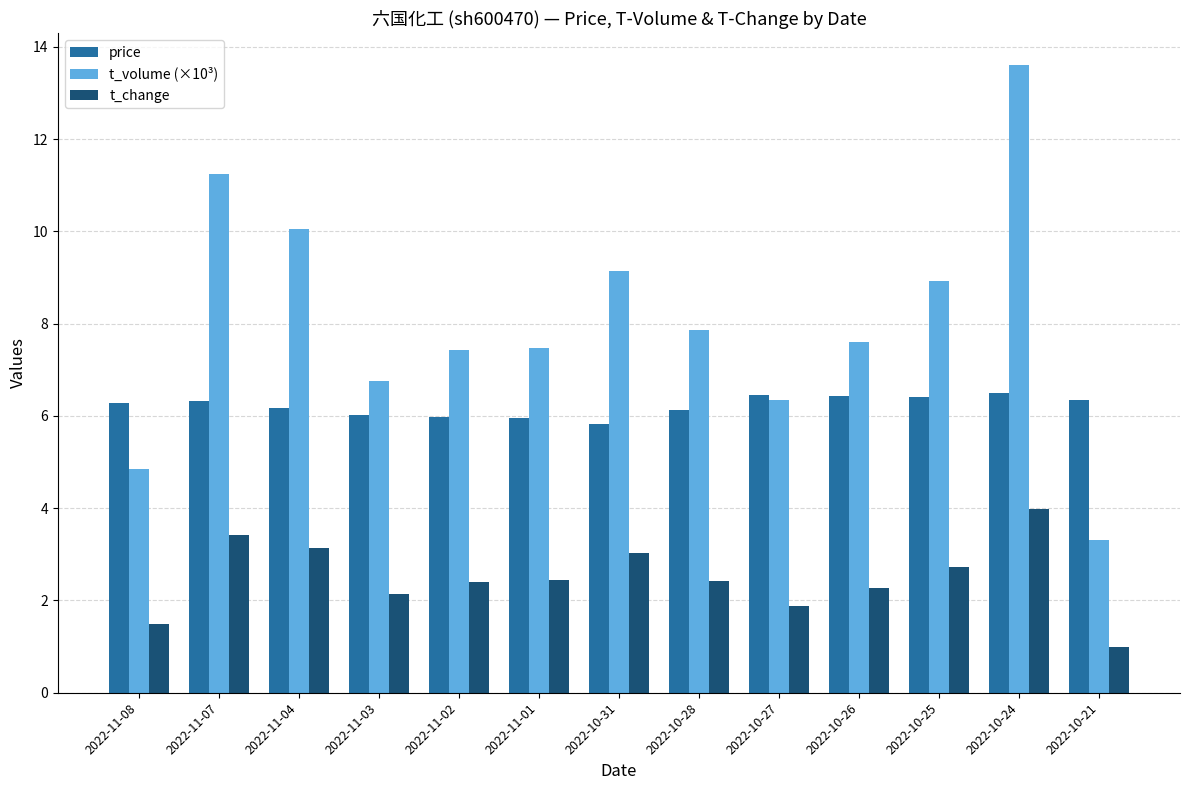

What is the highest value of the t_change series?

4.0